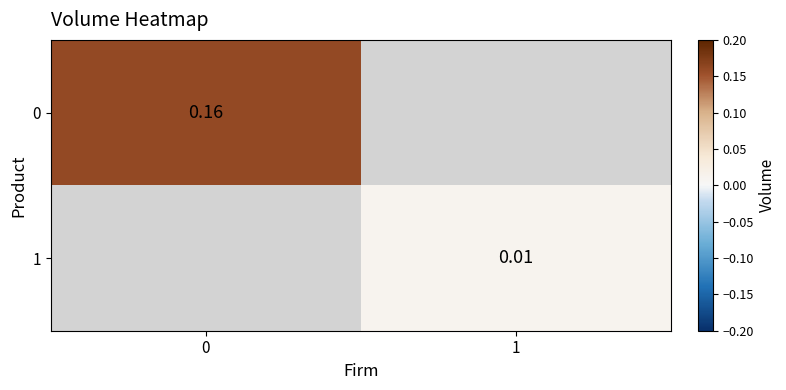

Is the value of 1 at 1 greater than the value of 0 at 0?

No